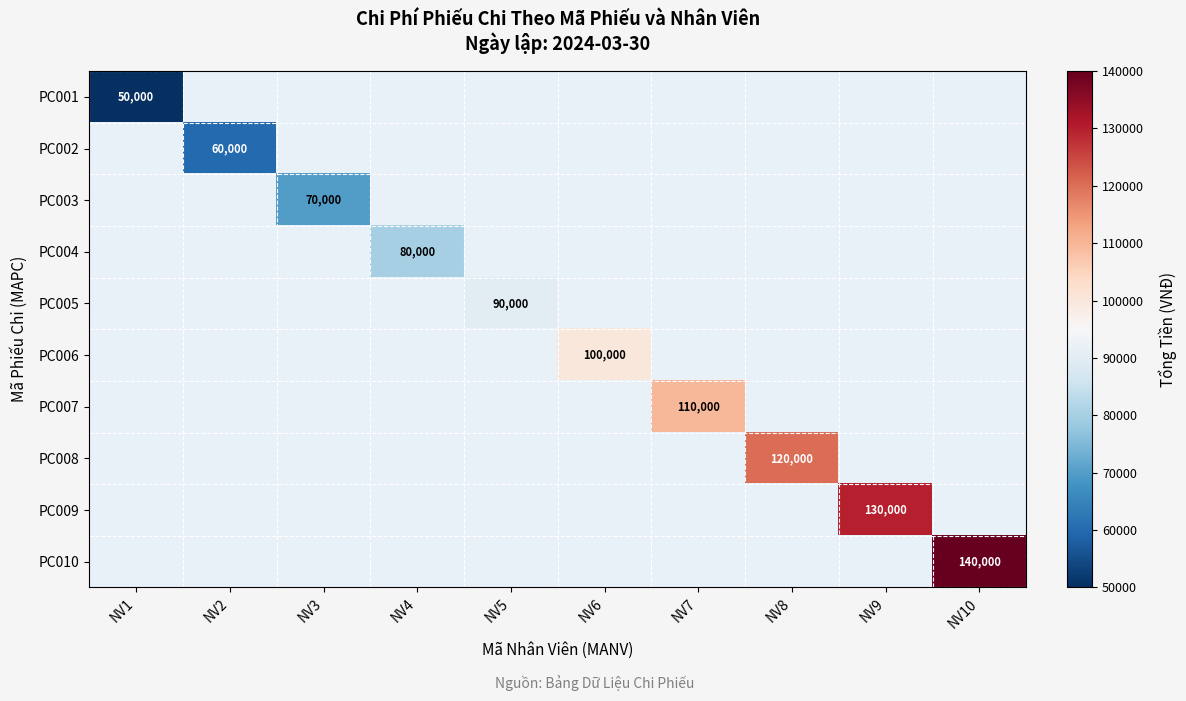

How many positive values does the PC007 series have?

1